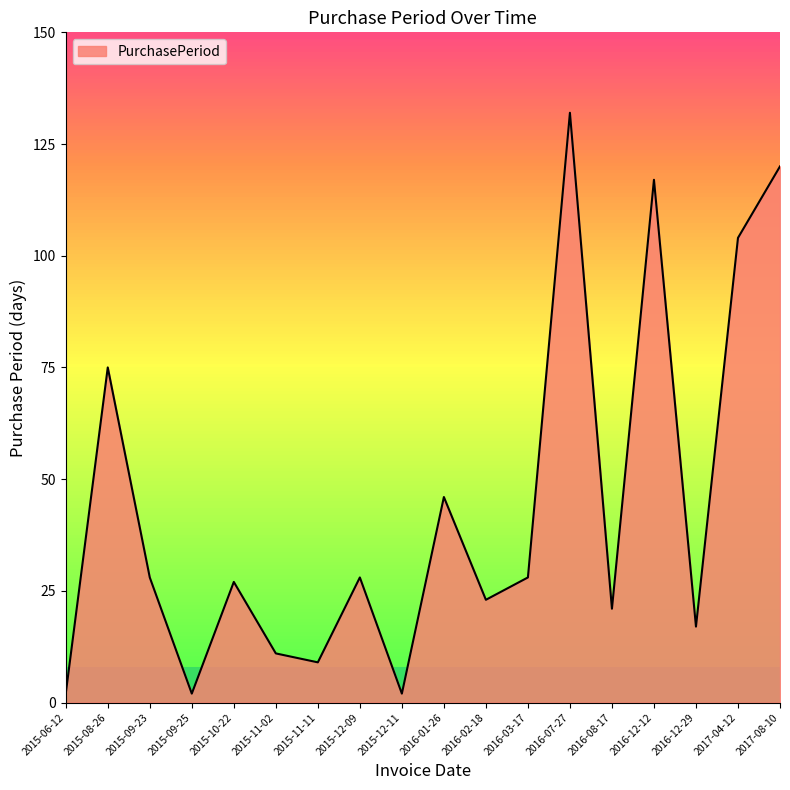

Is it true that the value at 2017-08-10 is 180?

False